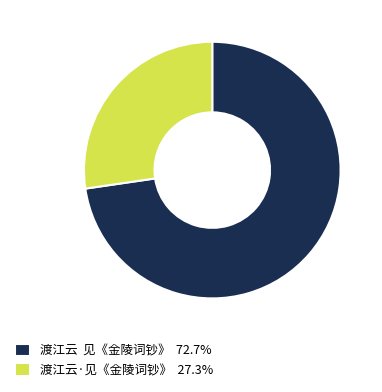

Combined, do 渡江云 见《金陵词钞》 72.7% and 渡江云·见《金陵词钞》 27.3% account for over 50%?

Yes